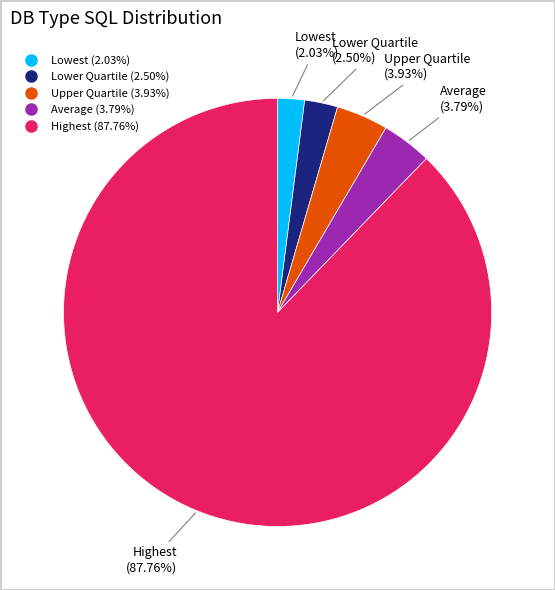

Combined, do Lowest and Lower Quartile account for over 50%?

No